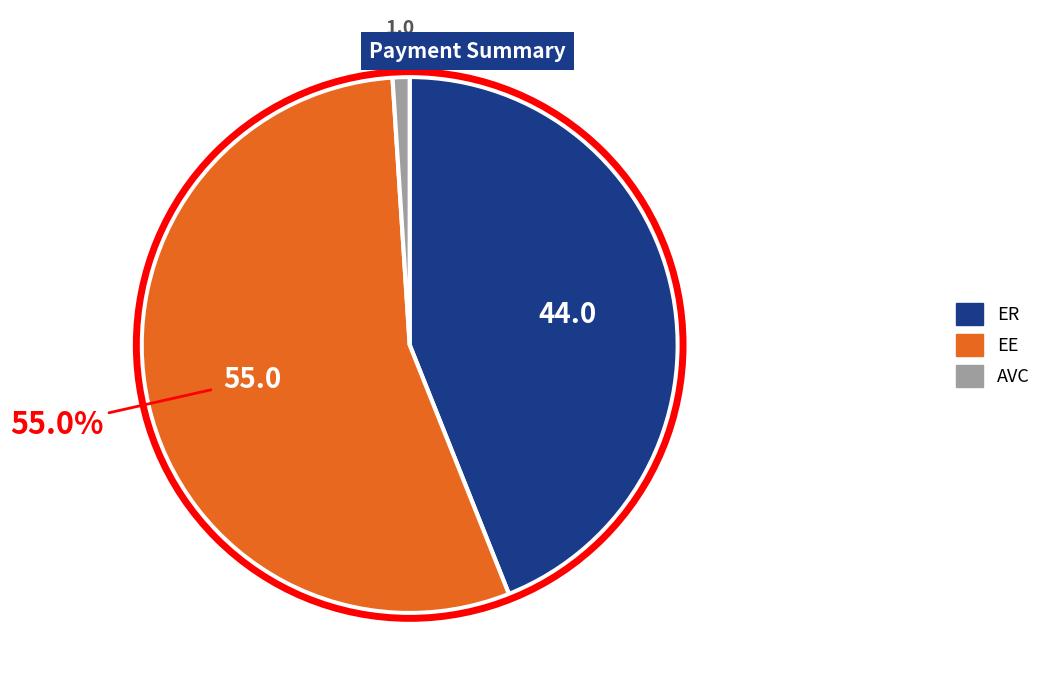

Which category accounts for the majority?

EE